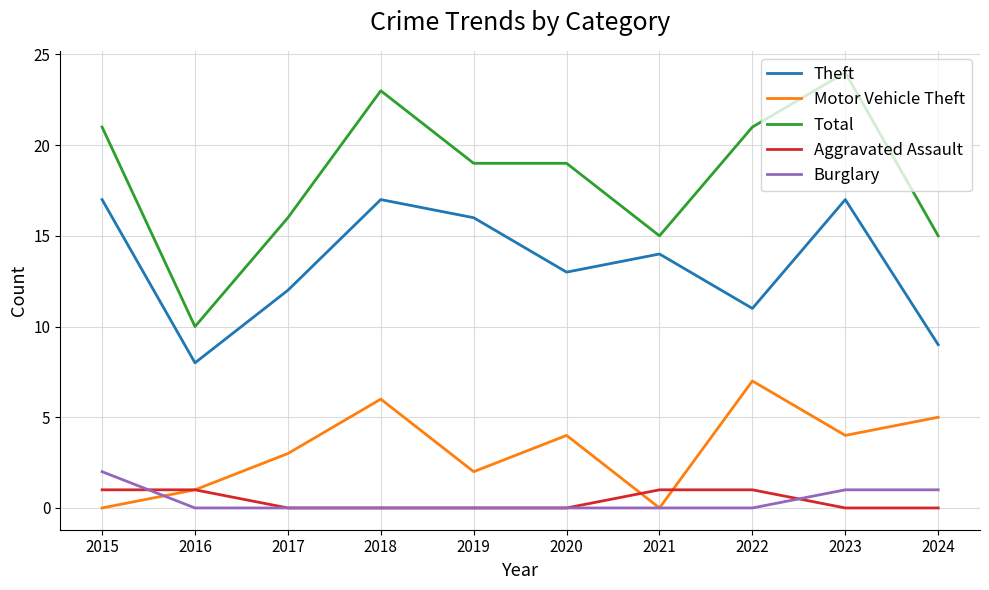

Reading left to right, what are all the values shown in this chart?

Theft: 2015=17	2016=8	2017=12	2018=17	2019=16	2020=13	2021=14	2022=11	2023=17	2024=9
Motor Vehicle Theft: 2015=0	2016=1	2017=3	2018=6	2019=2	2020=4	2021=0	2022=7	2023=4	2024=5
Total: 2015=21	2016=10	2017=16	2018=23	2019=19	2020=19	2021=15	2022=21	2023=24	2024=15
Aggravated Assault: 2015=1	2016=1	2017=0	2018=0	2019=0	2020=0	2021=1	2022=1	2023=0	2024=0
Burglary: 2015=2	2016=0	2017=0	2018=0	2019=0	2020=0	2021=0	2022=0	2023=1	2024=1